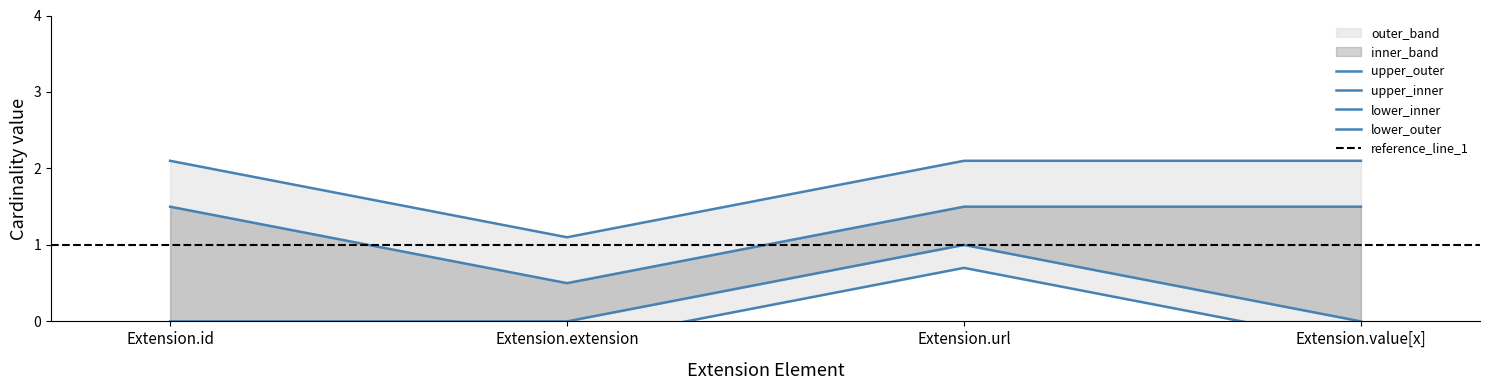

At which label does max_cardinality first exceed 2?

Extension.id